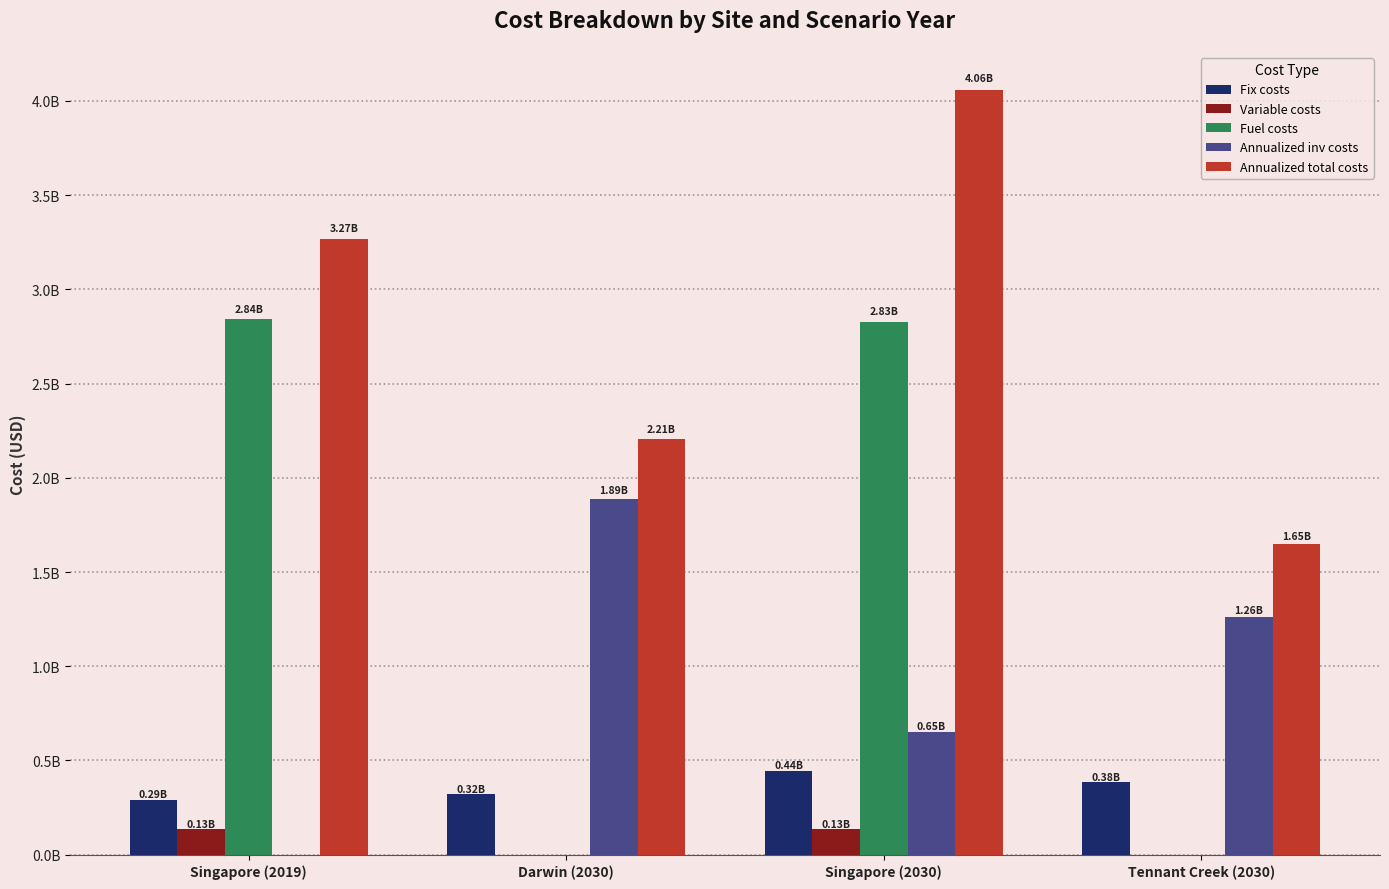

At which category does the chart reach its minimum across all series?

Darwin (2030)